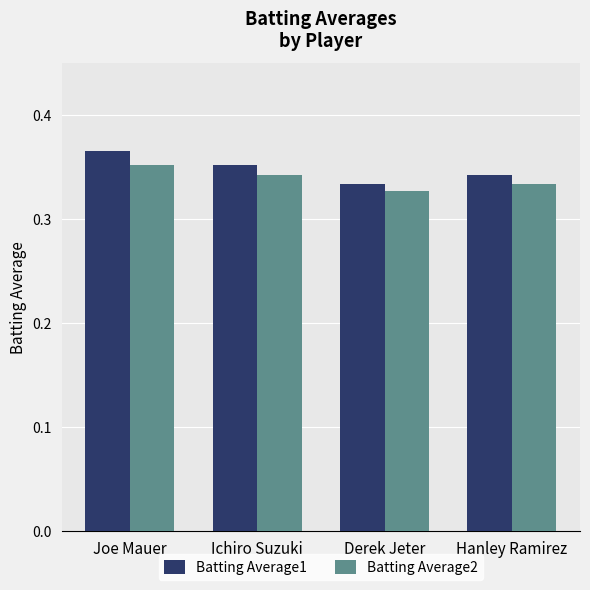

Which series has the largest range (max minus min)?

Batting Average1